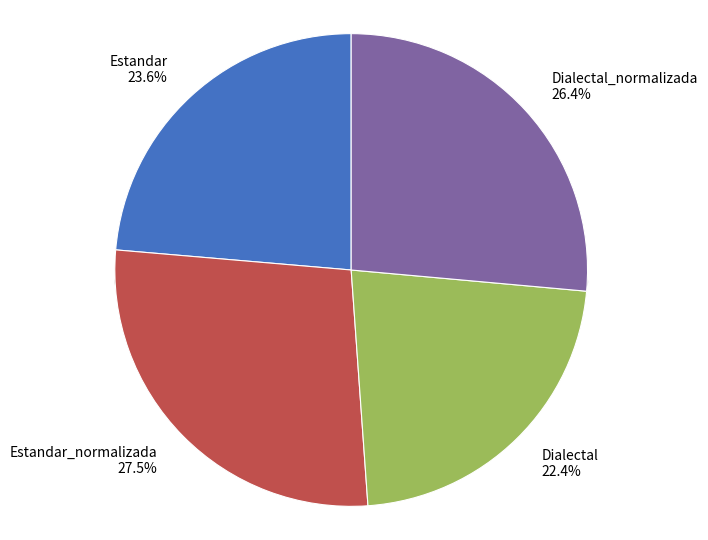

Does Dialectal account for over 50% of the chart?

No